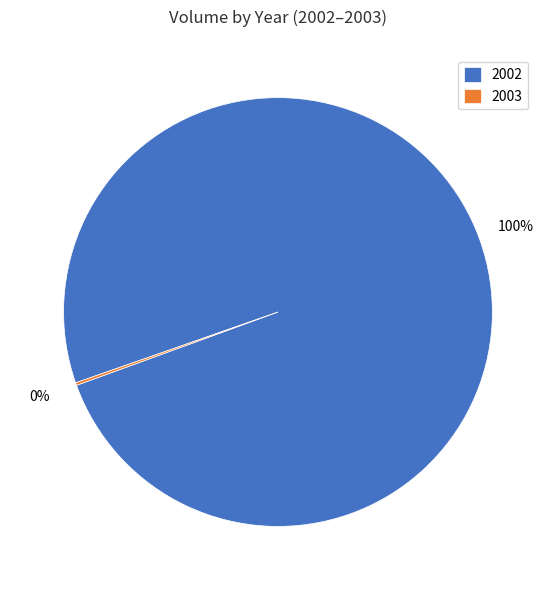

What percentage is the 2002 slice, to the nearest percent?

100%